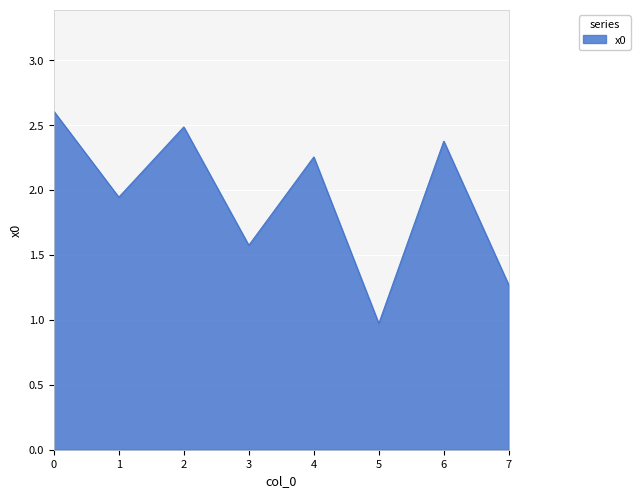

At which category does the chart reach its minimum across all series?

5